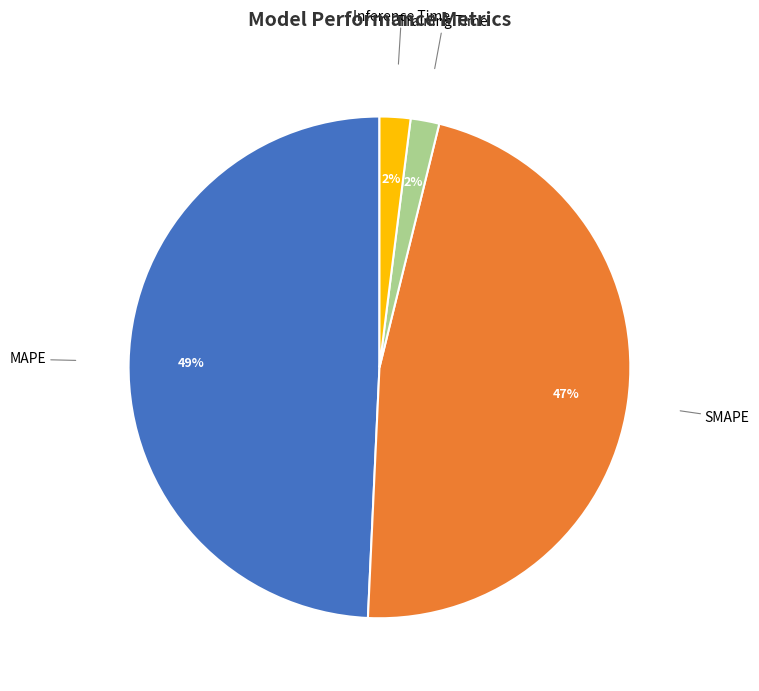

How many segments does this pie chart have?

4